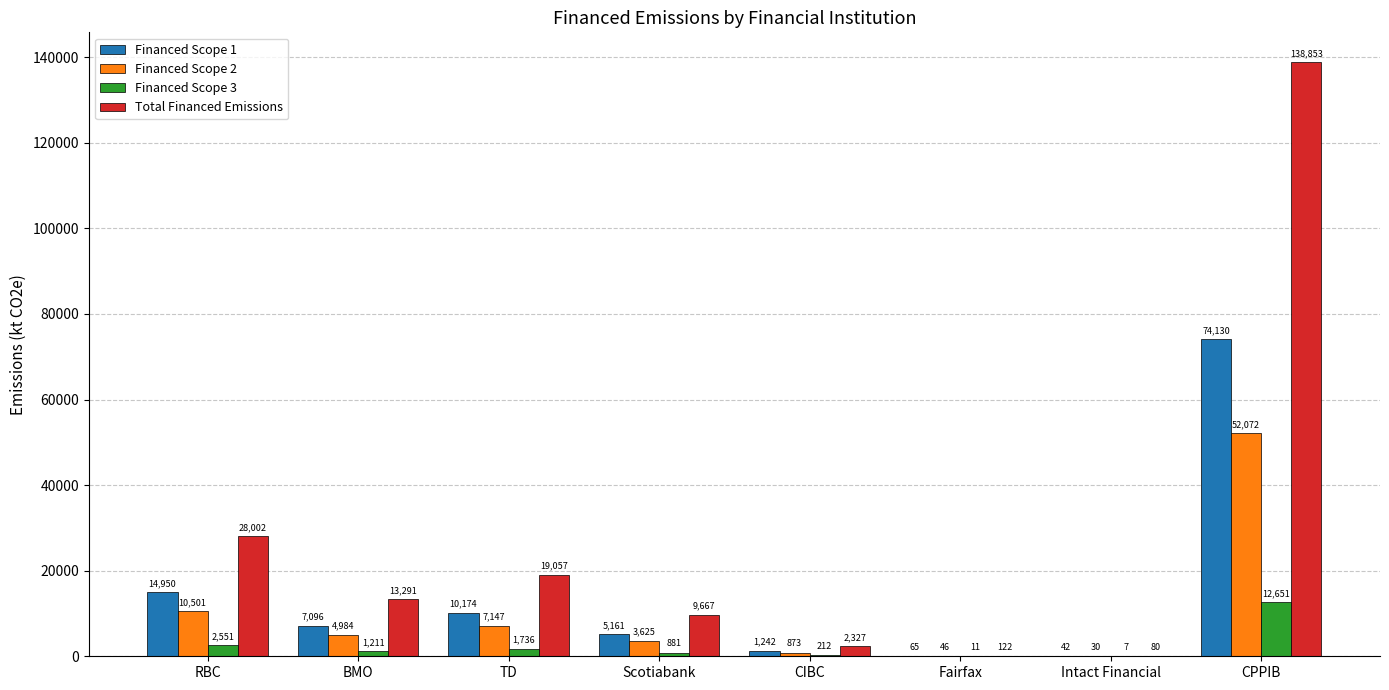

Which label corresponds to the largest value in the chart?

CPPIB